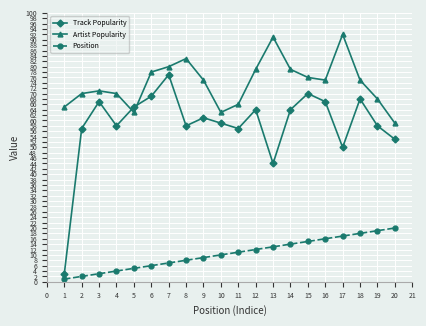

Rank the series by their average value, from lowest to highest.

Position, Track Popularity, Artist Popularity